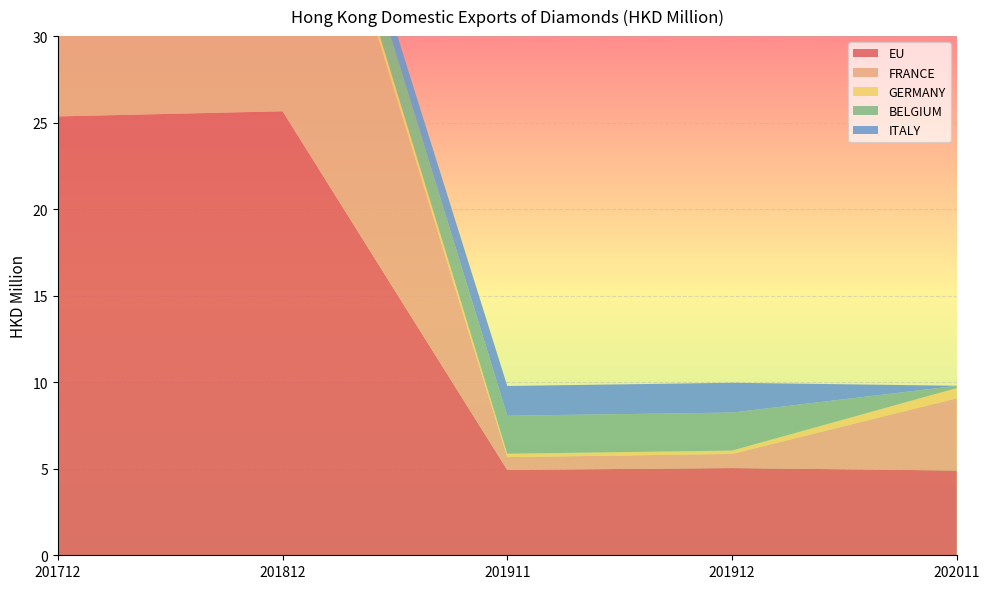

Reading right to left, transcribe all the data shown in this chart.

EU: 4.9	5.0	4.9	25.7	25.4
FRANCE: 4.2	0.8	0.7	22.1	19.0
GERMANY: 0.6	0.2	0.2	0.7	2.9
BELGIUM: 0.1	2.2	2.2	1.8	2.3
ITALY: 0.0	1.7	1.7	0.9	1.1